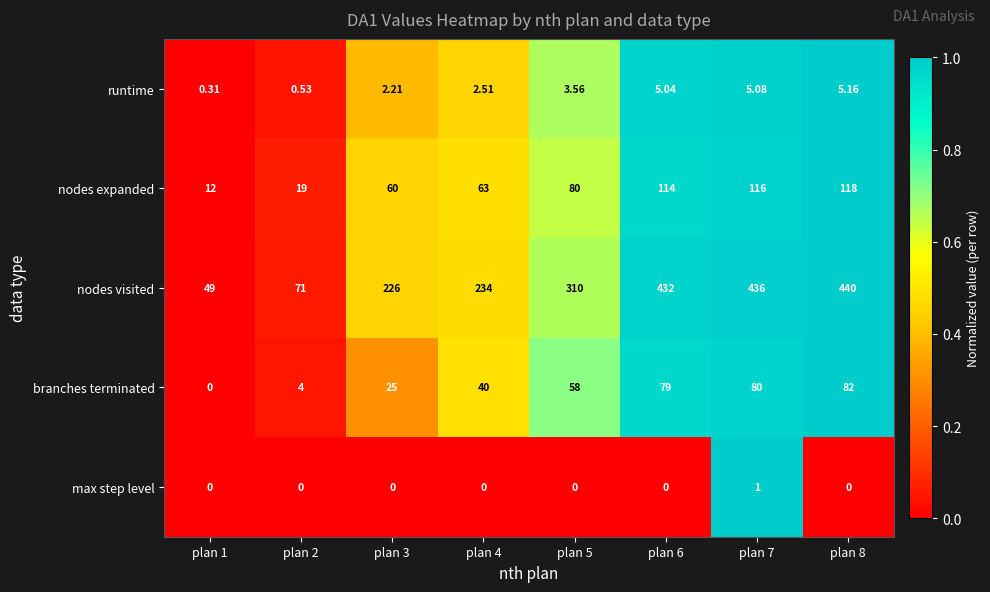

Is the value of nodes visited at plan 8 greater than the value of runtime at plan 3?

Yes